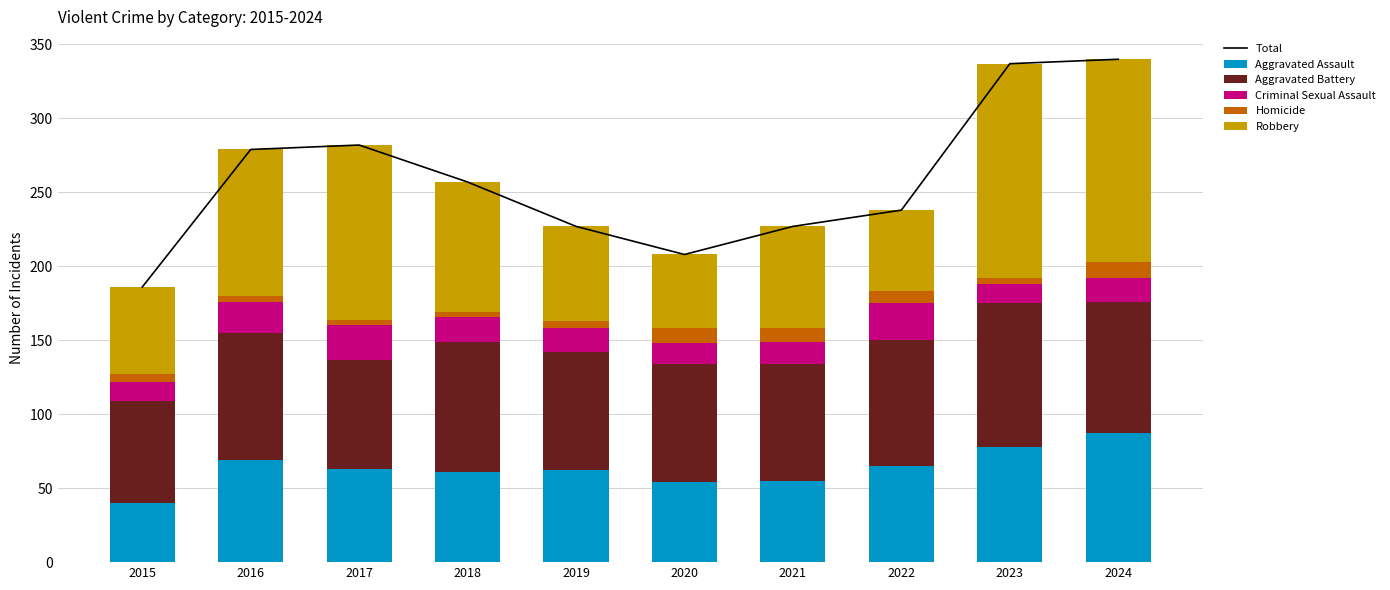

What is the value of the Homicide bar at the 10th from the left?

11